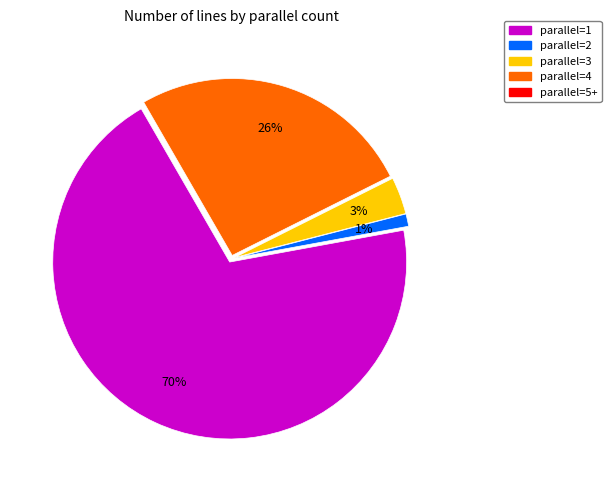

Does any single category account for the majority?

Yes